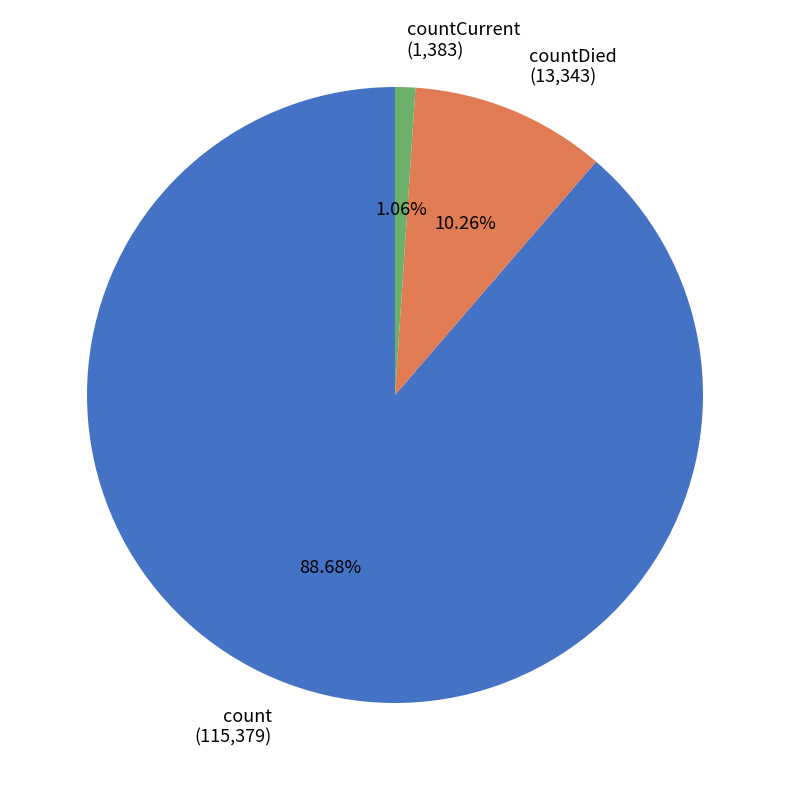

Do countCurrent (1,383) and countDied (13,343) together represent more than half of the pie?

No